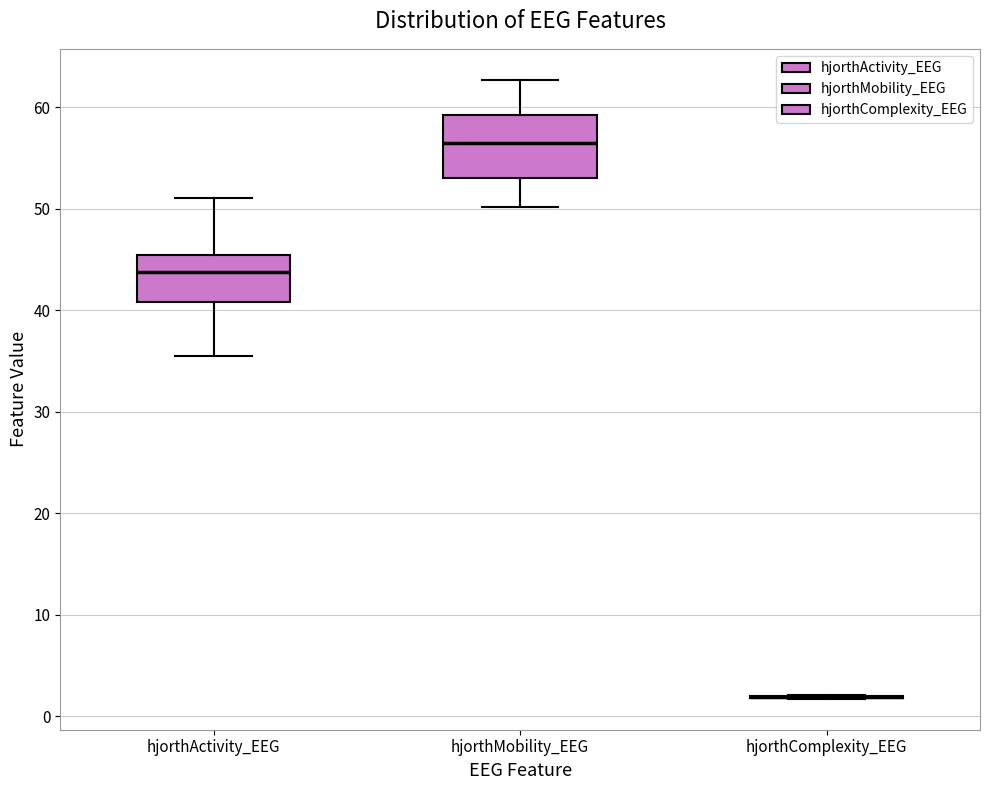

Reading left to right, read every box against the y-axis: the position of its median line, the range the box covers, and the ends of its whiskers. The values are not printed on the chart, so give them approximately, as read against the axis.

hjorthActivity_EEG: median 44, box 41 to 45, whiskers 35 to 51
hjorthMobility_EEG: median 57, box 53 to 59, whiskers 50 to 63
hjorthComplexity_EEG: box collapsed to a line at 2, whiskers 2 to 2